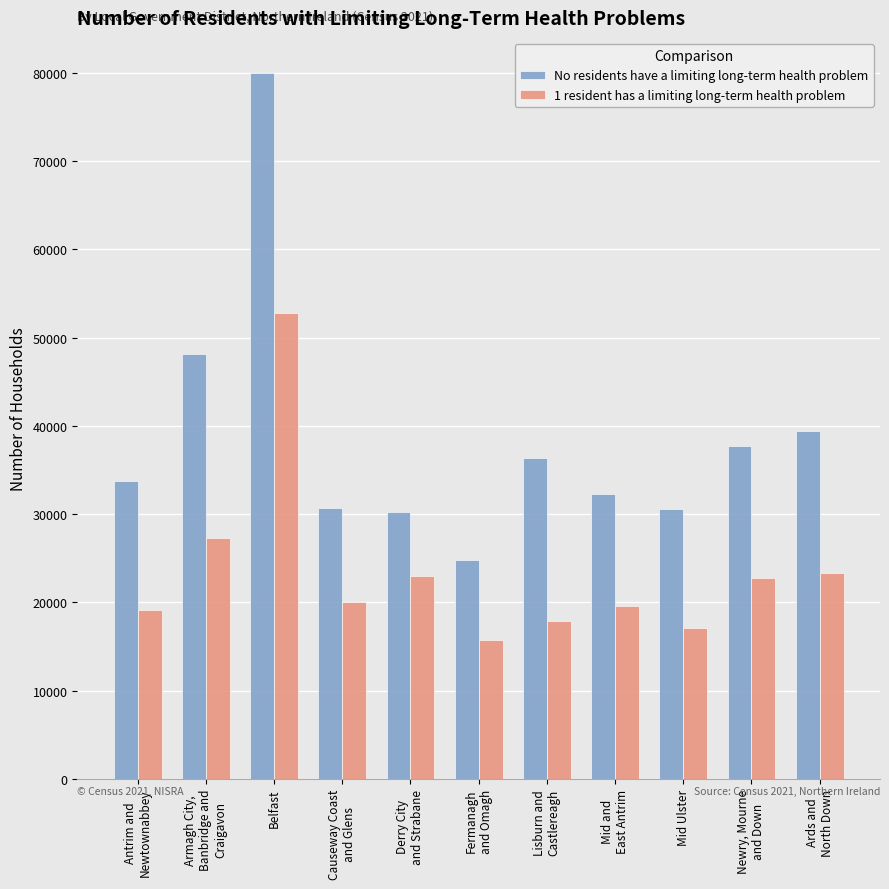

How many groups of bars are there?

11